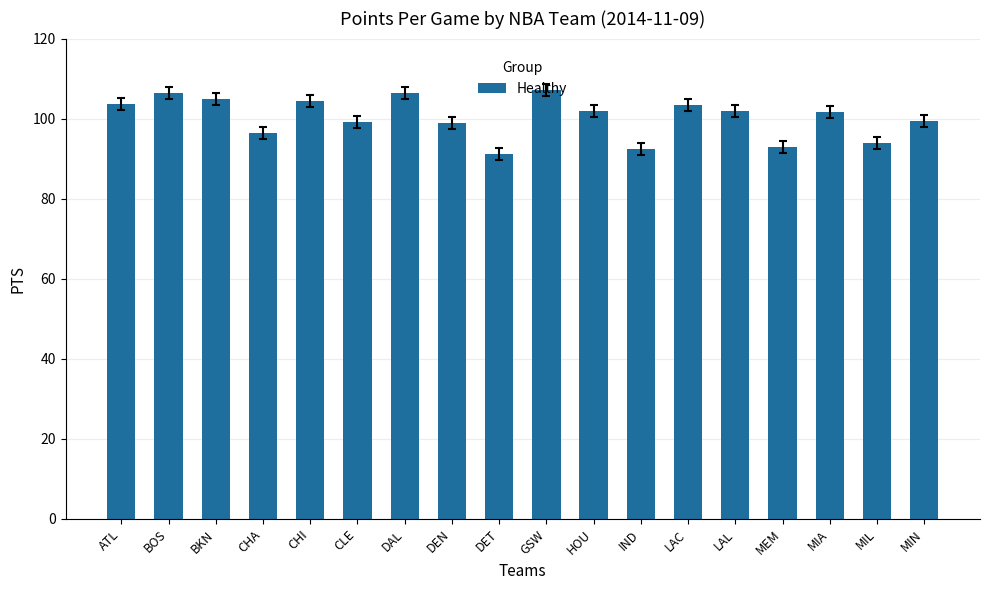

What is the sum of the values at HOU and DET?

193.1